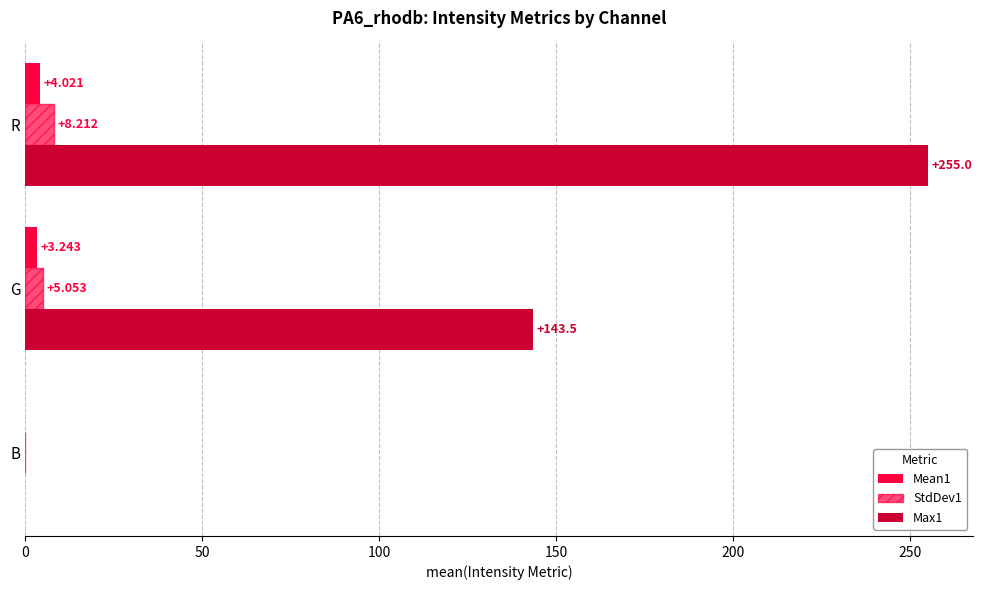

How many values in Max1 are above zero?

2